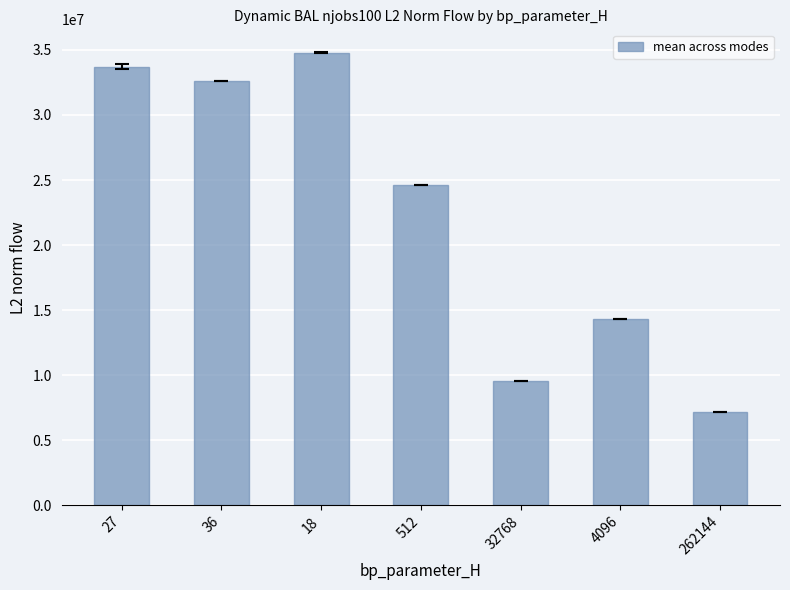

What is the minimum value shown in the chart?

7175661.0